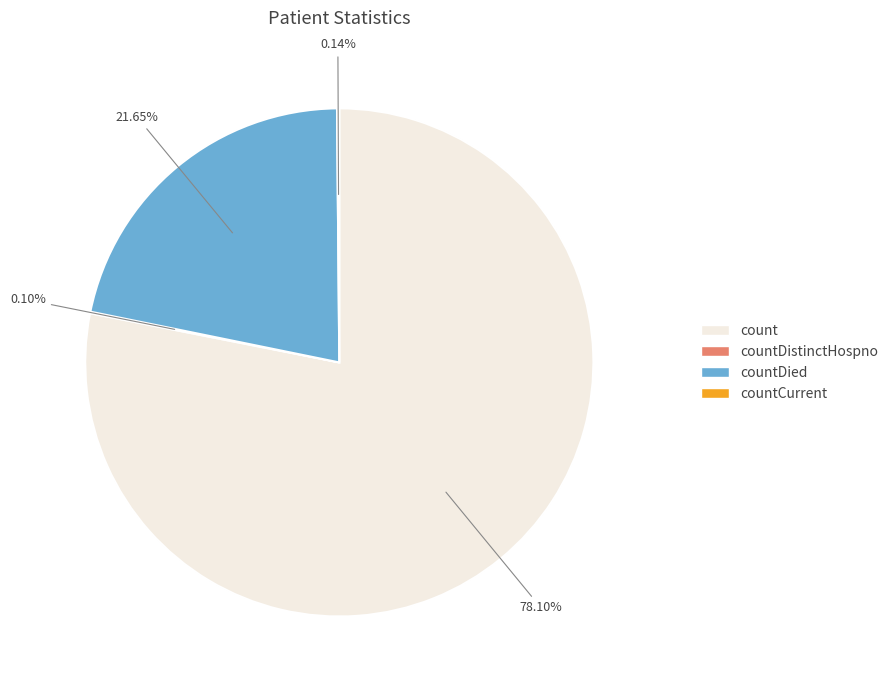

Which category has the biggest portion of the pie?

count